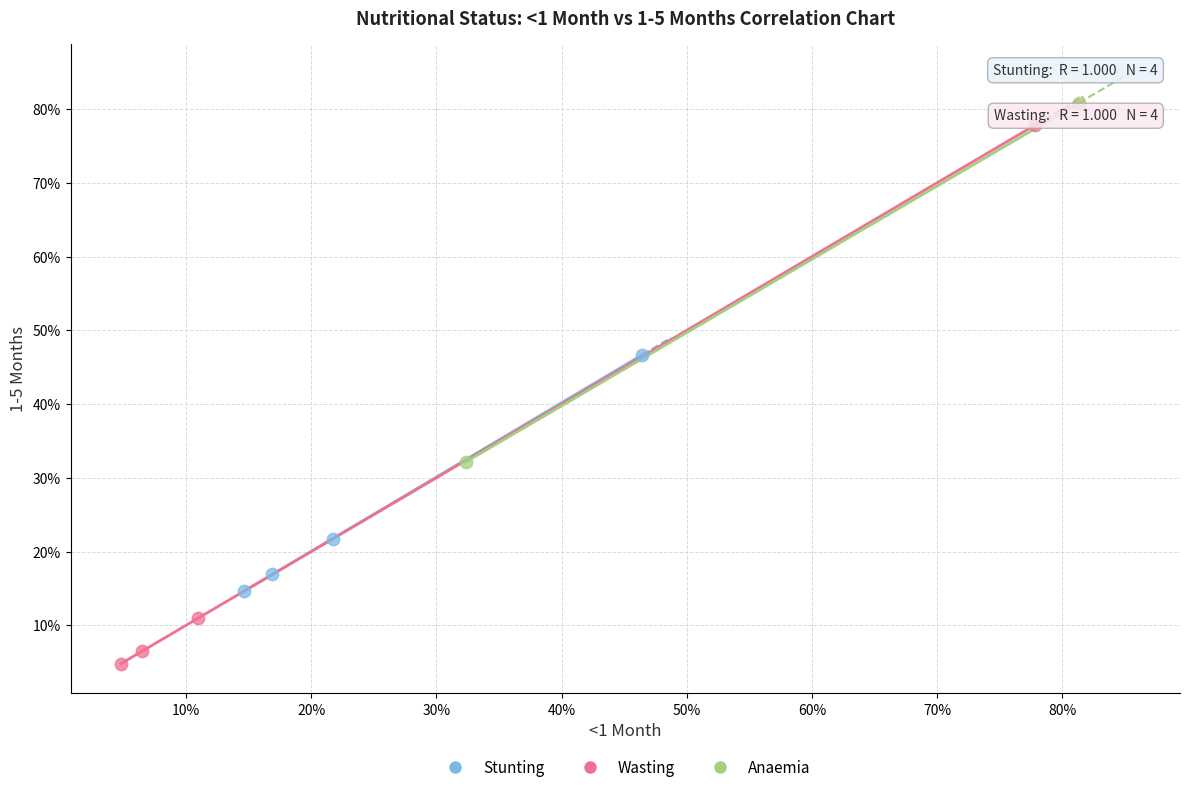

Which series has the widest spread of Y values?

Wasting